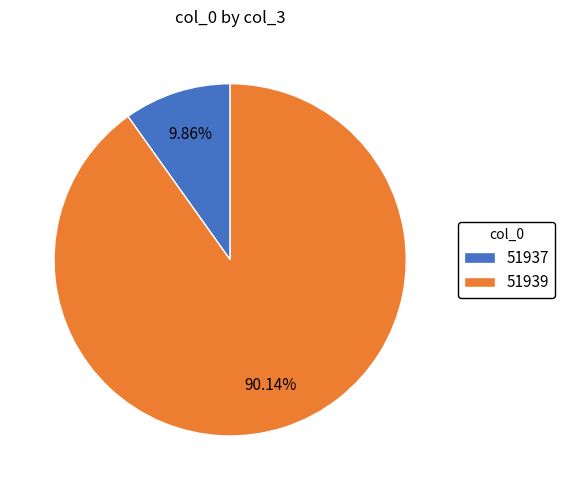

True or false: 51939 accounts for 99% of the total.

False